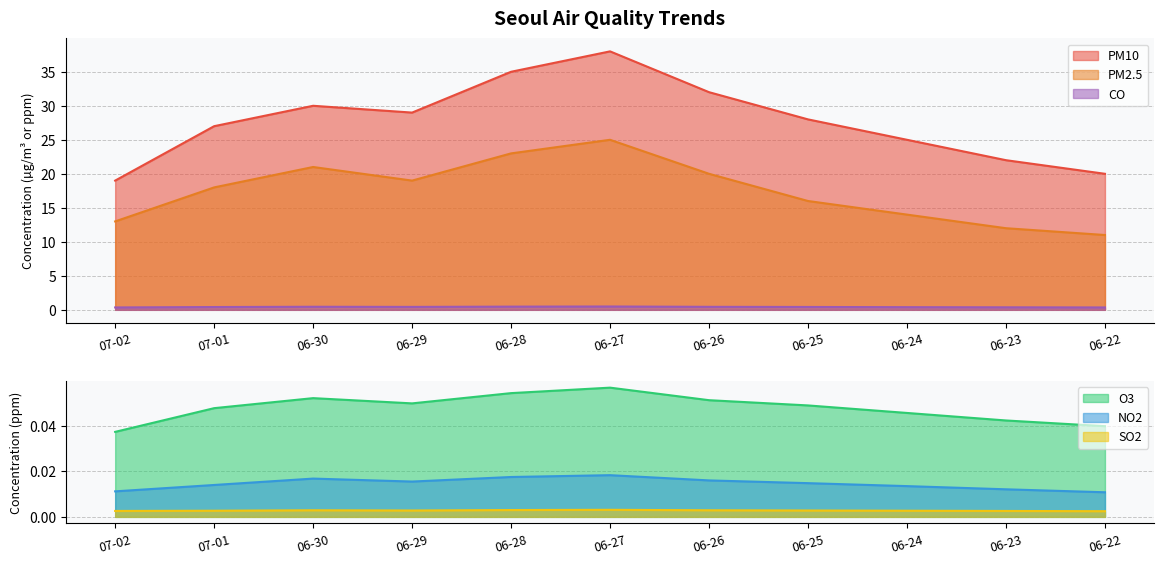

Count the SO2 values in the range 0 to 1.

11